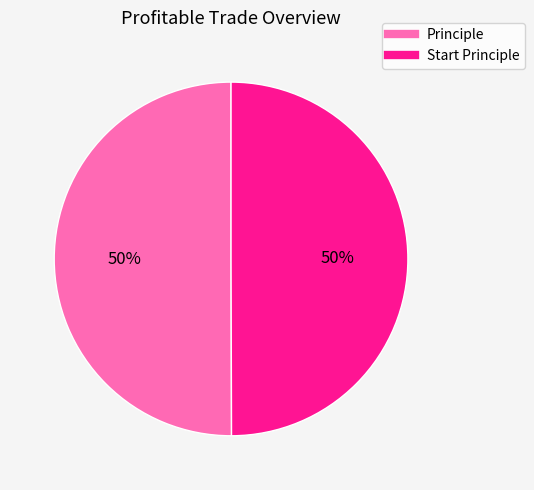

What percentage is the Start Principle slice, to the nearest percent?

50%